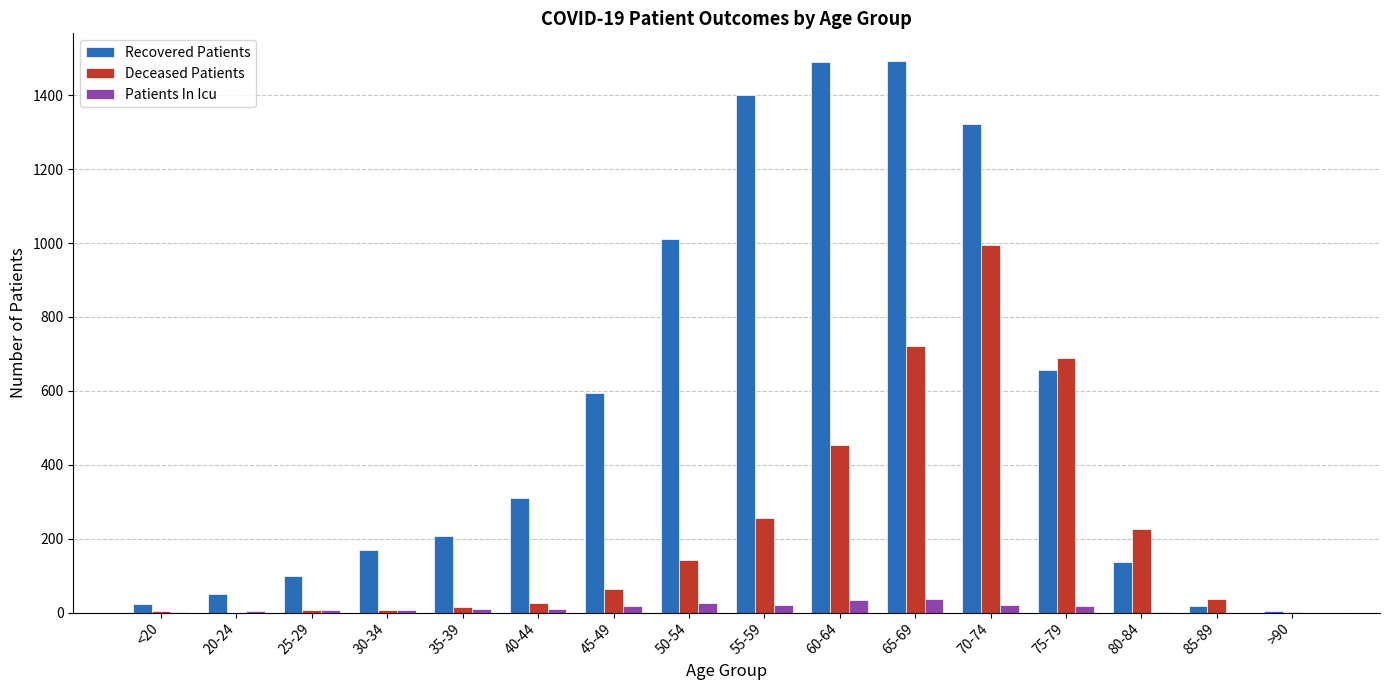

Which series changed the most between 55-59 and 80-84?

Recovered Patients